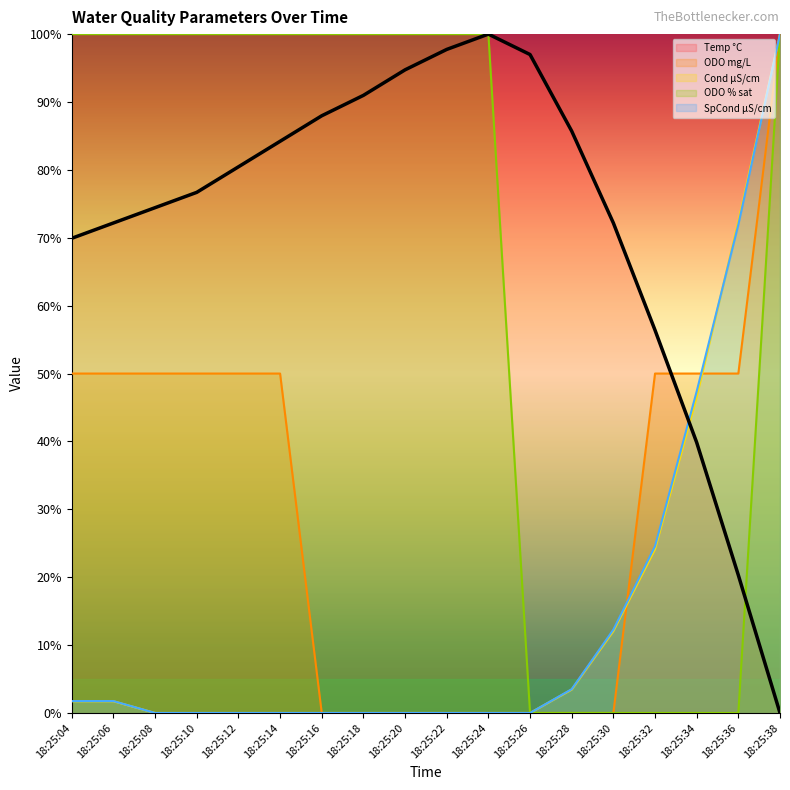

Reading left to right, what are all the values shown in this chart?

Temp °C: 69.9	72.2	74.4	76.7	80.5	84.2	88.0	91.0	94.7	97.7	100.0	97.0	85.7	72.2	56.4	39.8	20.3	0.0
ODO mg/L: 50.0	50.0	50.0	50.0	50.0	50.0	0.0	0.0	0.0	0.0	0.0	0.0	0.0	0.0	50.0	50.0	50.0	100.0
Cond µS/cm: 1.7	1.7	0.0	0.0	0.0	0.0	0.0	0.0	0.0	0.0	0.0	0.0	3.4	12.1	24.1	46.6	72.4	100.0
ODO % sat: 100.0	100.0	100.0	100.0	100.0	100.0	100.0	100.0	100.0	100.0	100.0	0.0	0.0	0.0	0.0	0.0	0.0	100.0
SpCond µS/cm: 1.8	1.8	0.0	0.0	0.0	0.0	0.0	0.0	0.0	0.0	0.0	0.0	3.5	12.3	24.6	47.4	71.9	100.0